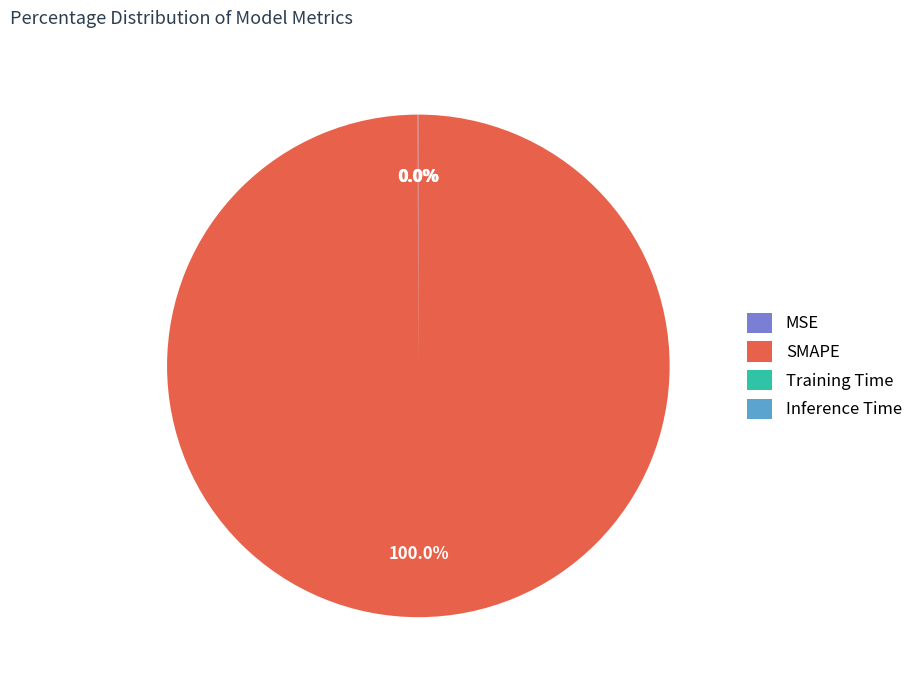

Which category accounts for the majority?

SMAPE